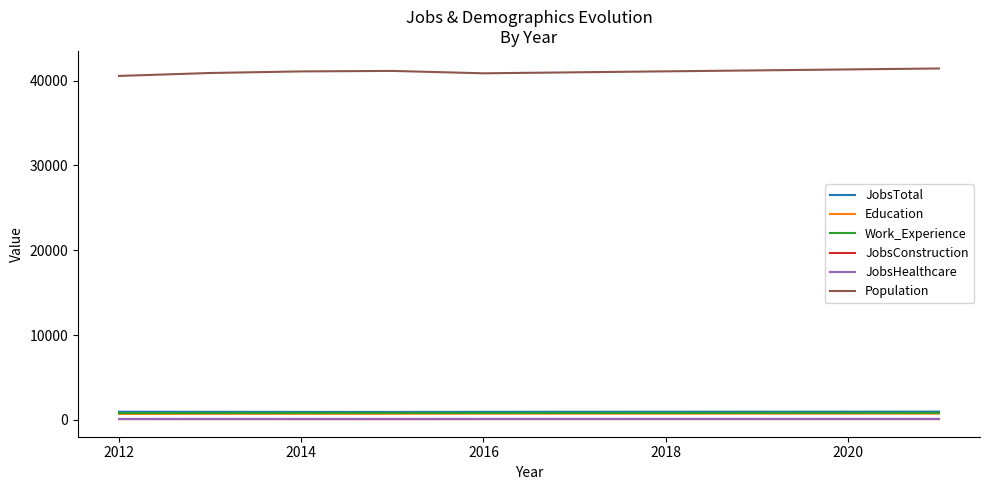

Does the chart have visible grid lines?

No